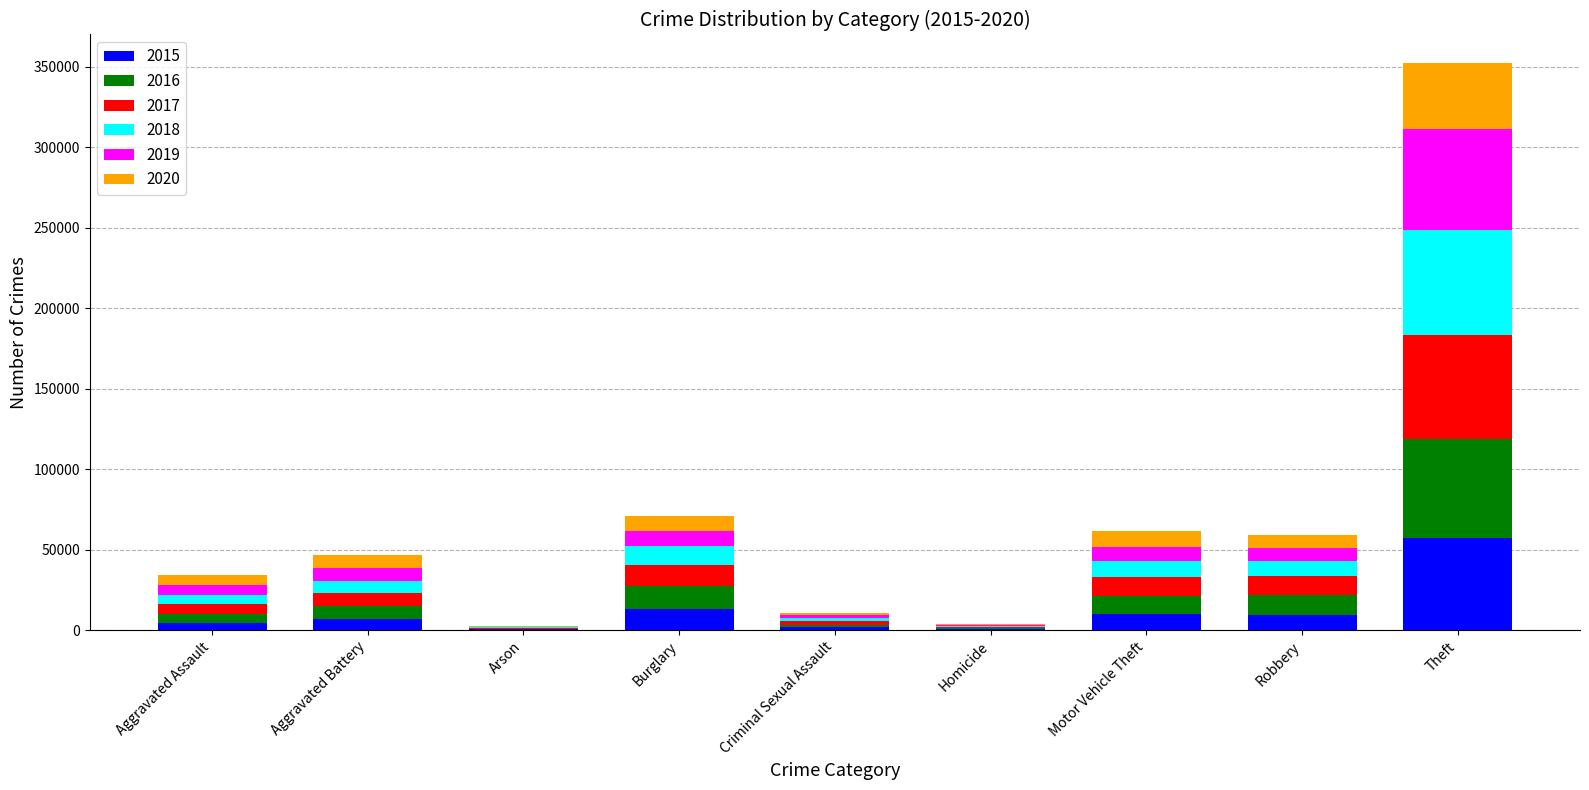

The value of 2015 at Burglary is 13184. True or false?

True